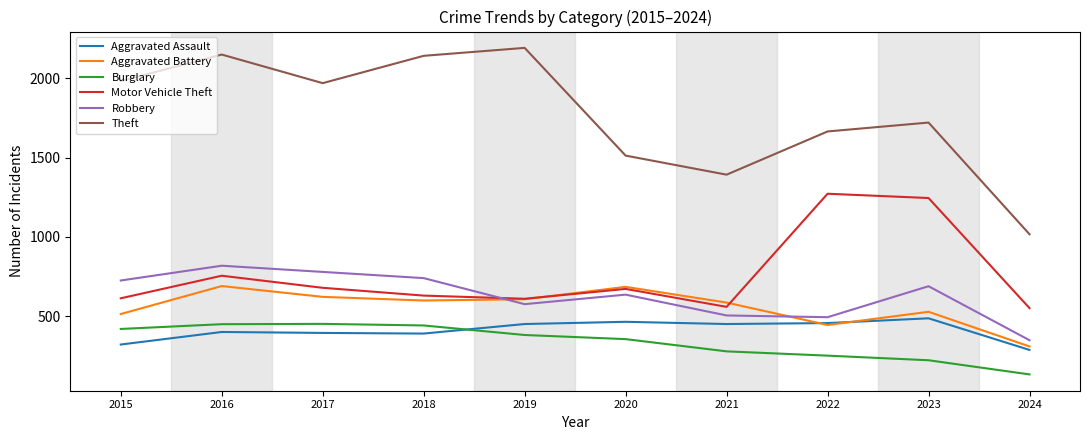

What is the difference between the Aggravated Battery values at 2023 and 2018?

71